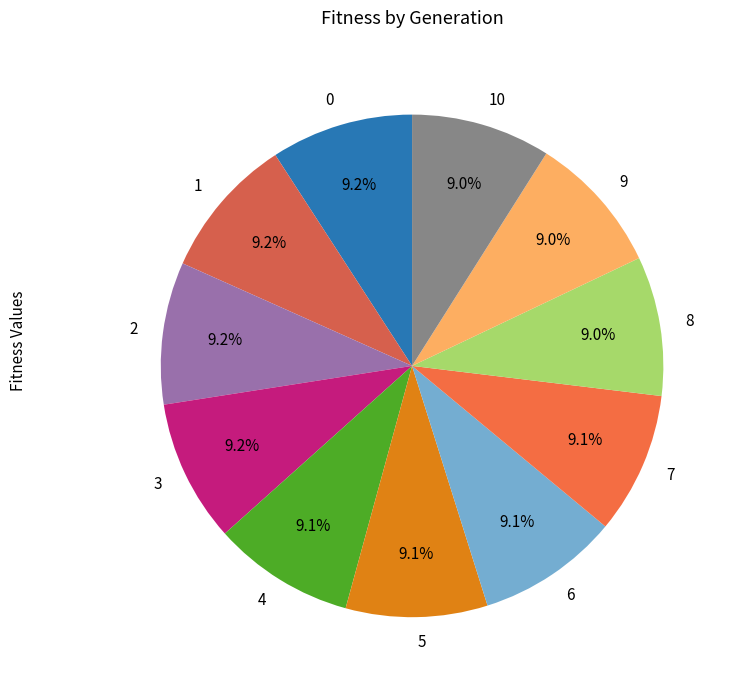

To the nearest percent, what percentage of the pie is 4?

9%